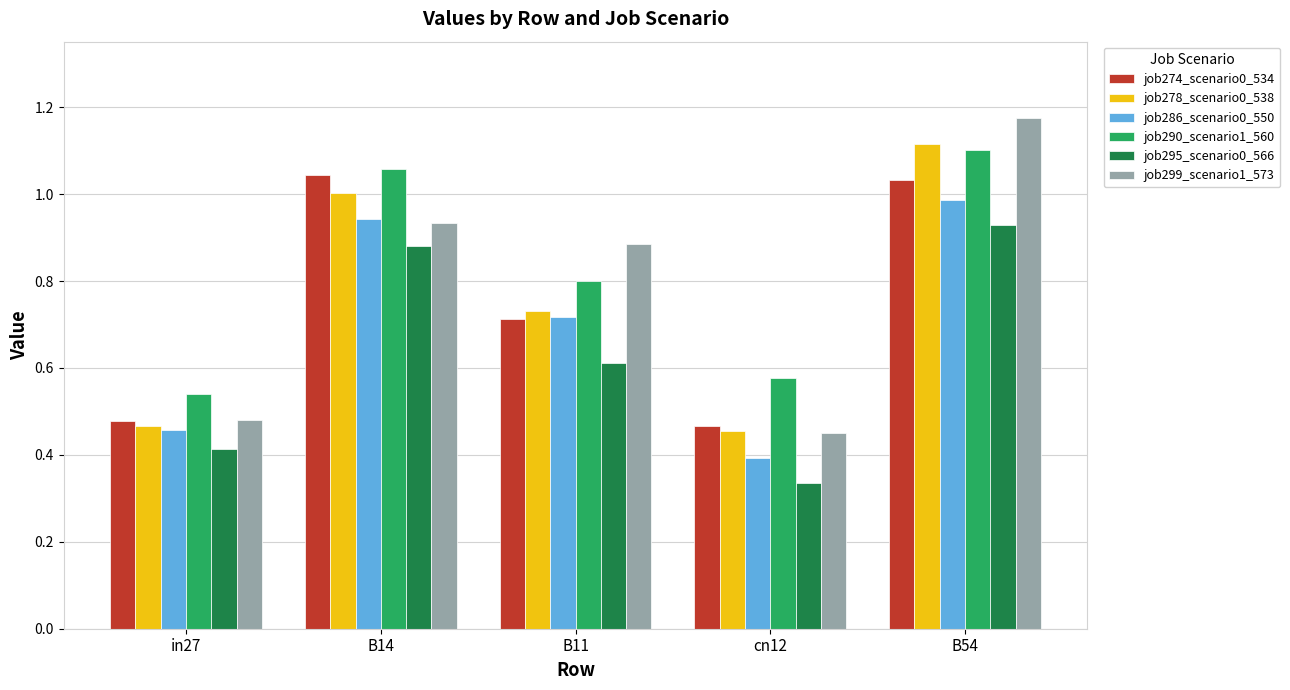

What is the label of the 2nd bar from the left?

B14